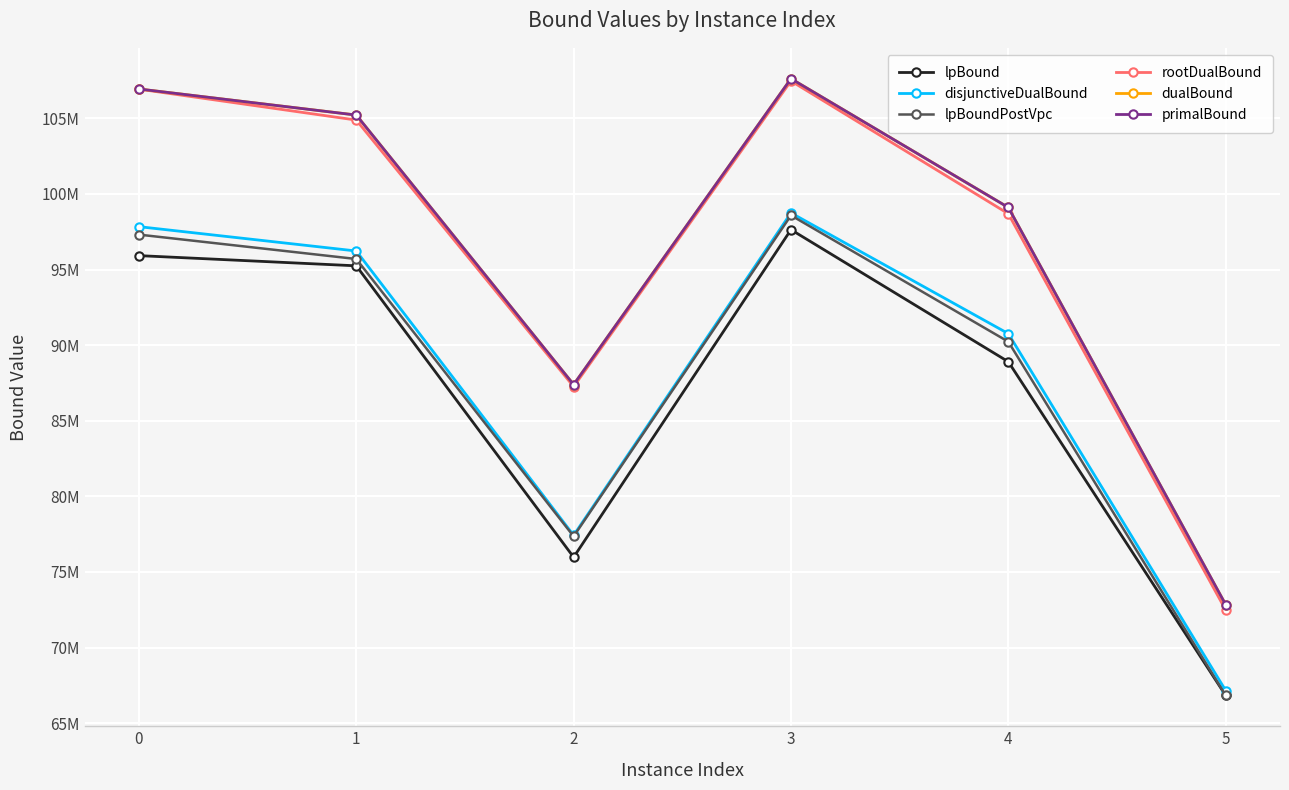

What are all the series names shown in the legend?

lpBound, disjunctiveDualBound, lpBoundPostVpc, rootDualBound, dualBound, primalBound